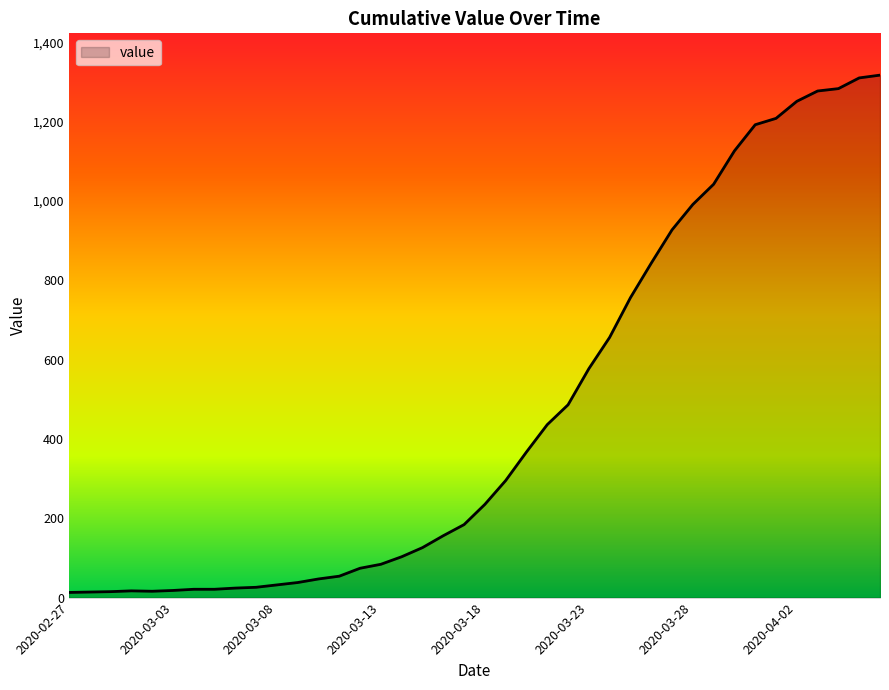

What is the difference between the maximum and minimum values?

1304